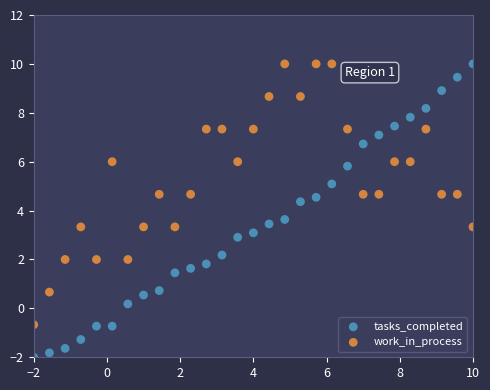

Across all data points, what is the range of X values (max minus min)?

12.0